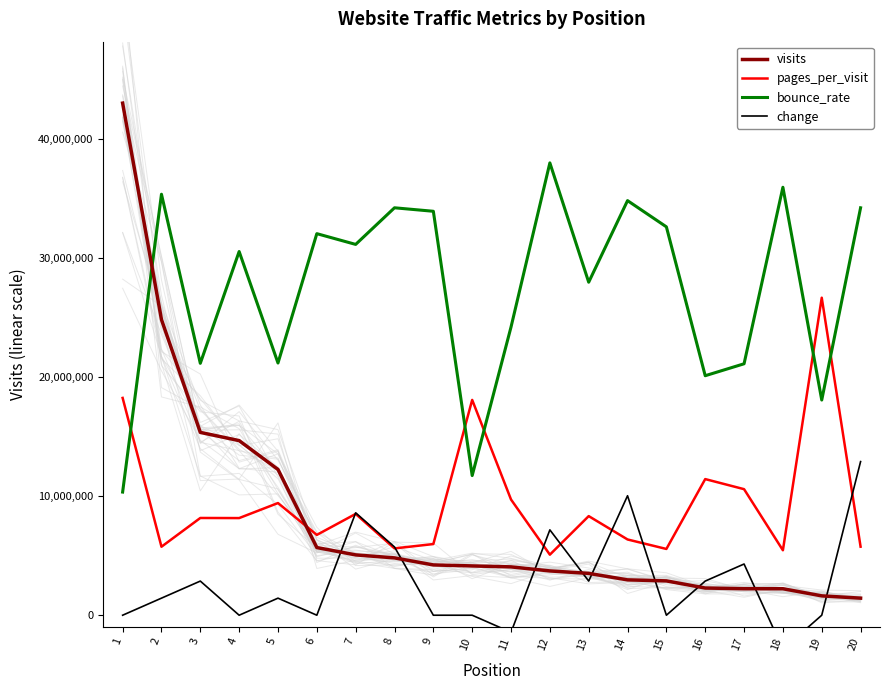

Reading left to right, list all the values displayed in this chart.

visits: 1=43053594.0	2=24857590.0	3=15370820.0	4=14679952.0	5=12254124.0	6=5689458.0	7=5071697.0	8=4819937.0	9=4228428.0	10=4144096.0	11=4064716.0	12=3723801.0	13=3517970.0	14=2972438.0	15=2886765.0	16=2285976.0	17=2228457.0	18=2227231.0	19=1627348.0	20=1435503.0
pages_per_visit: 1=18268931.5	2=5758848.7	3=8175877.5	4=8167266.8	5=9430889.8	6=6753386.8	7=8518153.6	8=5617202.4	9=5983158.0	10=18101883.6	11=9727098.5	12=5090657.0	13=8332592.6	14=6368918.2	15=5571135.1	16=11444936.9	17=10597642.2	18=5460917.9	19=26694089.4	20=5762723.6
bounce_rate: 1=10354389.4	2=35394359.6	3=21178062.9	4=30576662.5	5=21203895.0	6=32079232.9	7=31175107.4	8=34253439.4	9=33960674.9	10=11740715.1	11=24230562.7	12=38029239.6	13=27997752.2	14=34856189.7	15=32651845.7	16=20136165.9	17=21139314.7	18=35979888.5	19=18091120.2	20=34253439.4
change: 1=0.0	2=1435119.8	3=2870239.6	4=0.0	5=1435119.8	6=0.0	7=8610718.8	8=5740479.2	9=0.0	10=0.0	11=-1435119.8	12=7175599.0	13=2870239.6	14=10045838.6	15=0.0	16=2870239.6	17=4305359.4	18=-2870239.6	19=0.0	20=12916078.2